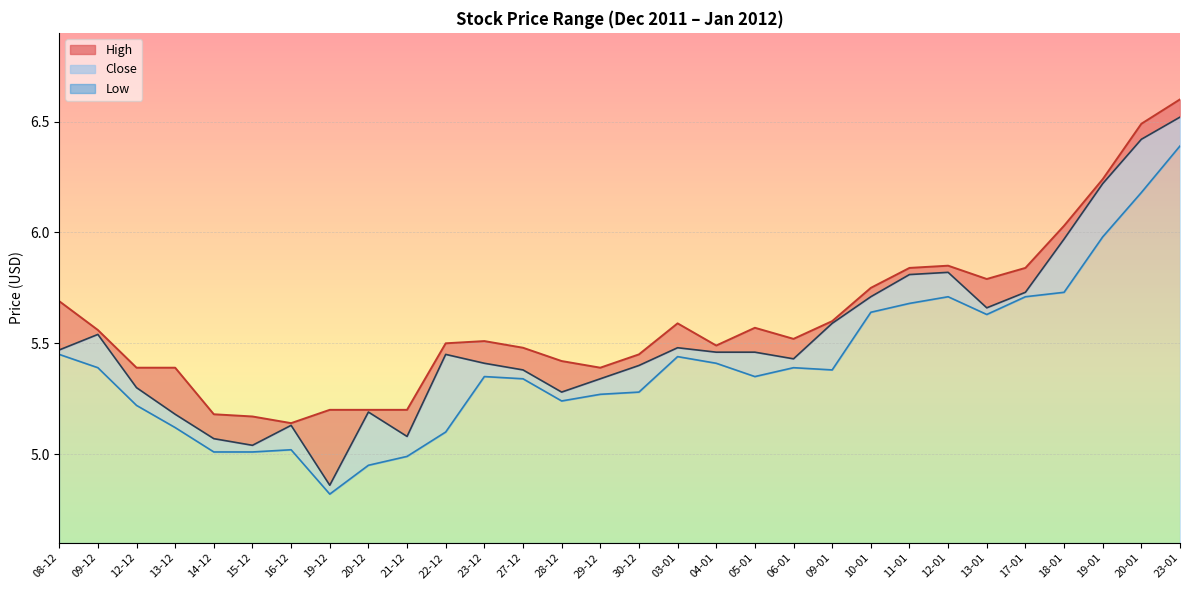

True or false: High line and Close line intersect in this chart.

False